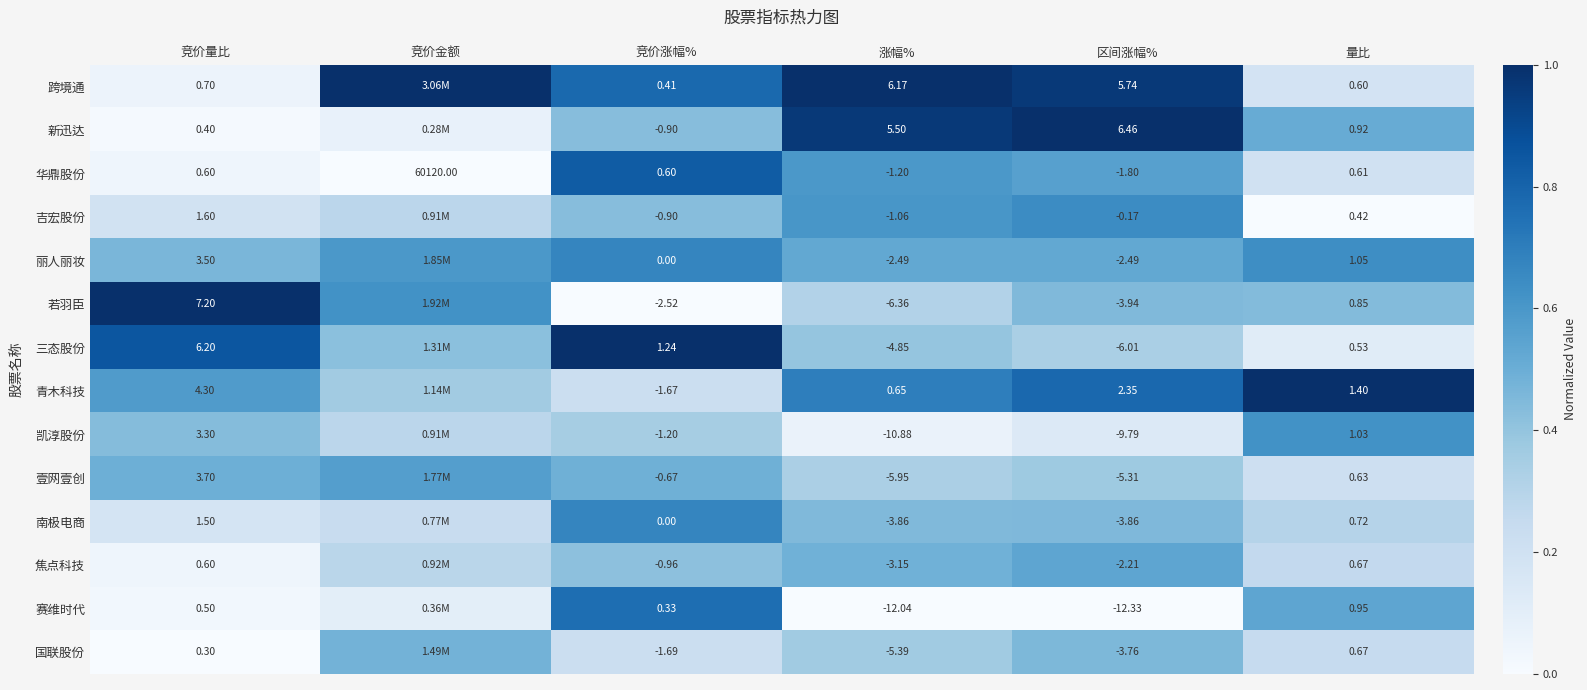

Where is 华鼎股份 nearest to the value 30059?

量比